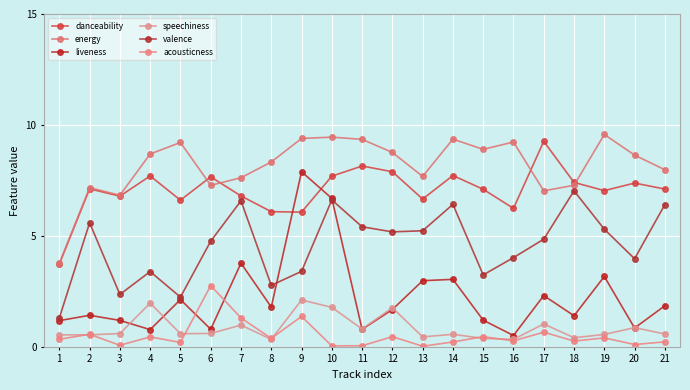

Rank the series by their maximum value, from highest to lowest.

energy, danceability, liveness, valence, acousticness, speechiness